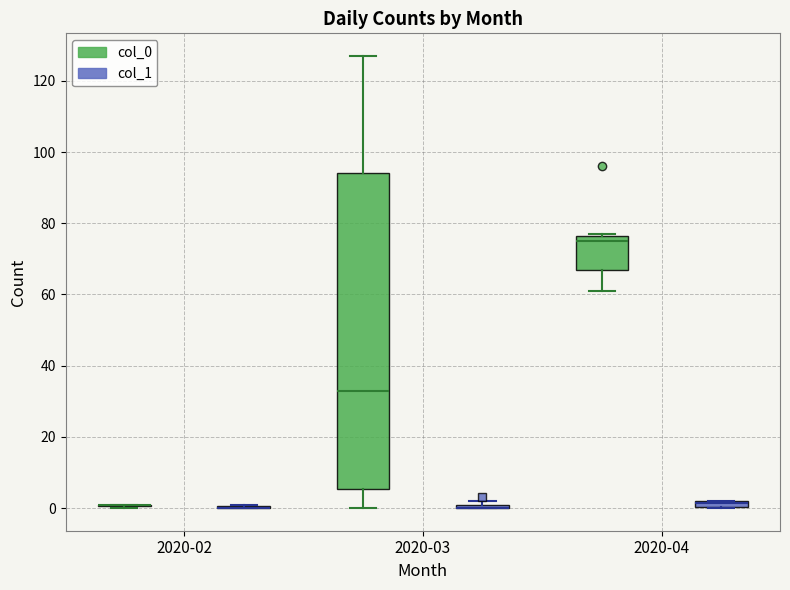

Which box is the tallest, from its lower edge to its upper edge?

2020-03 (col_0)